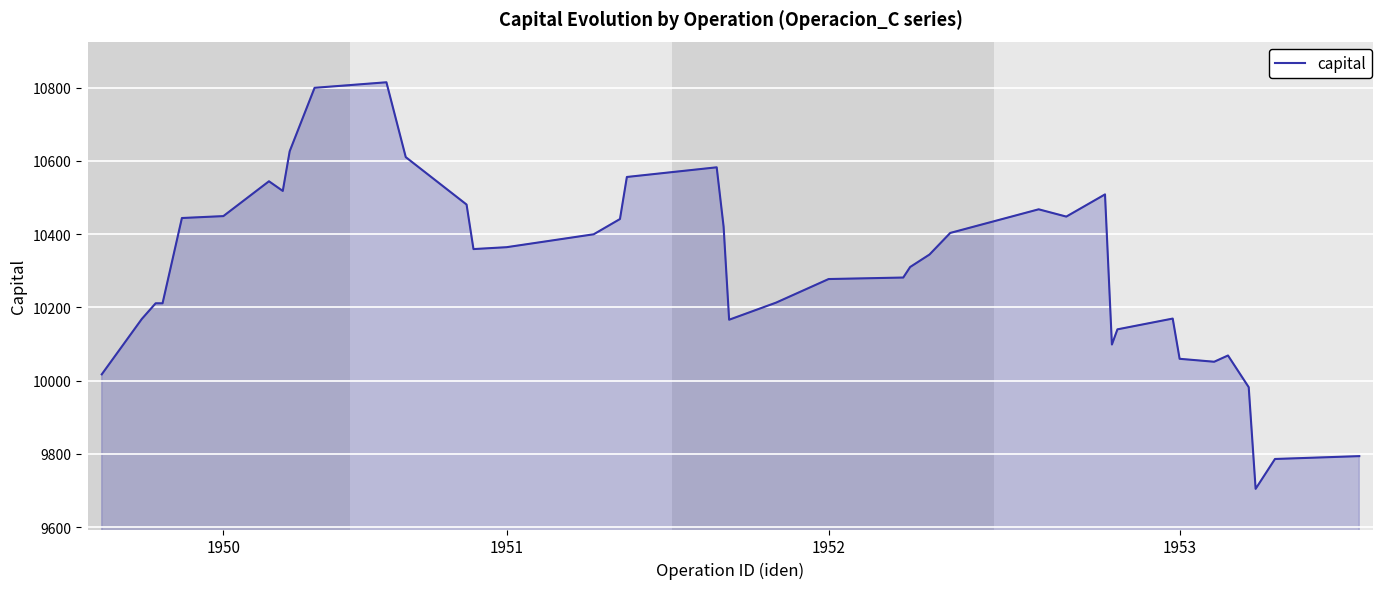

What is the difference between the maximum and minimum values?

1110.0